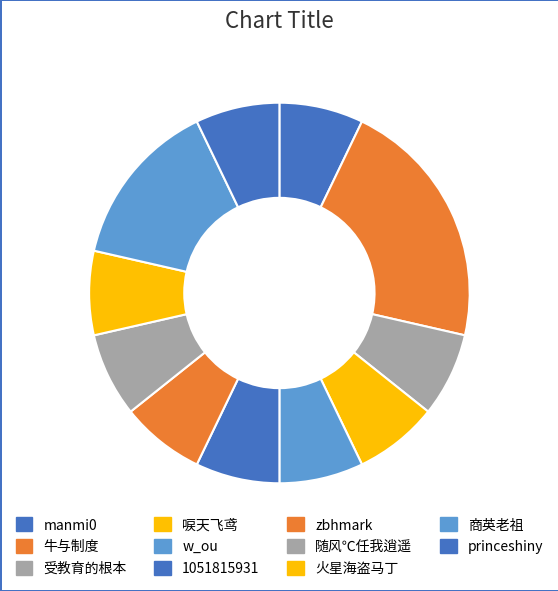

To the nearest percent, what percentage of the pie is 商英老祖?

14%